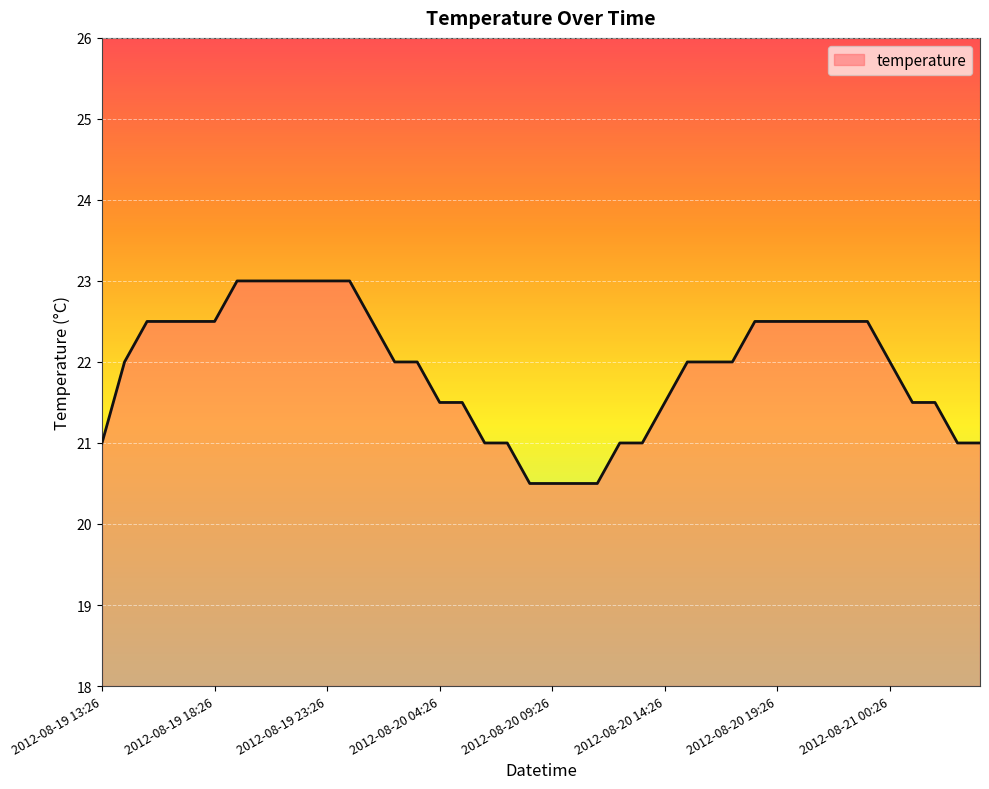

What is the maximum value shown in the chart?

23.0